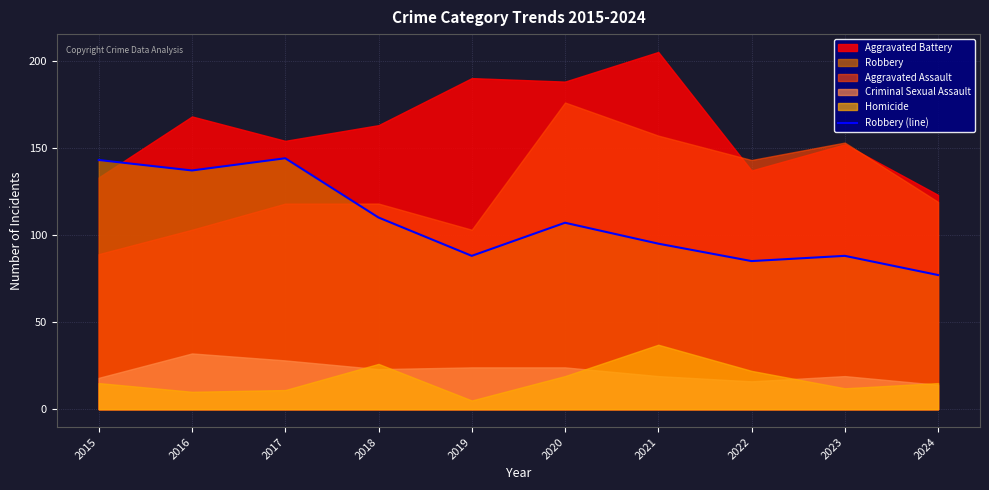

The value at 2017 is 144. True or false?

True